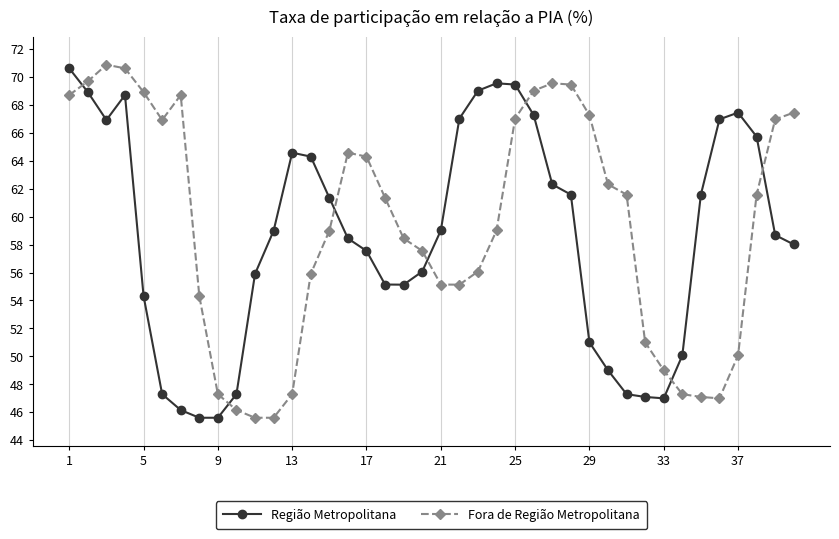

What is the difference between the maximum and minimum values in the Fora de Região Metropolitana series?

25.3